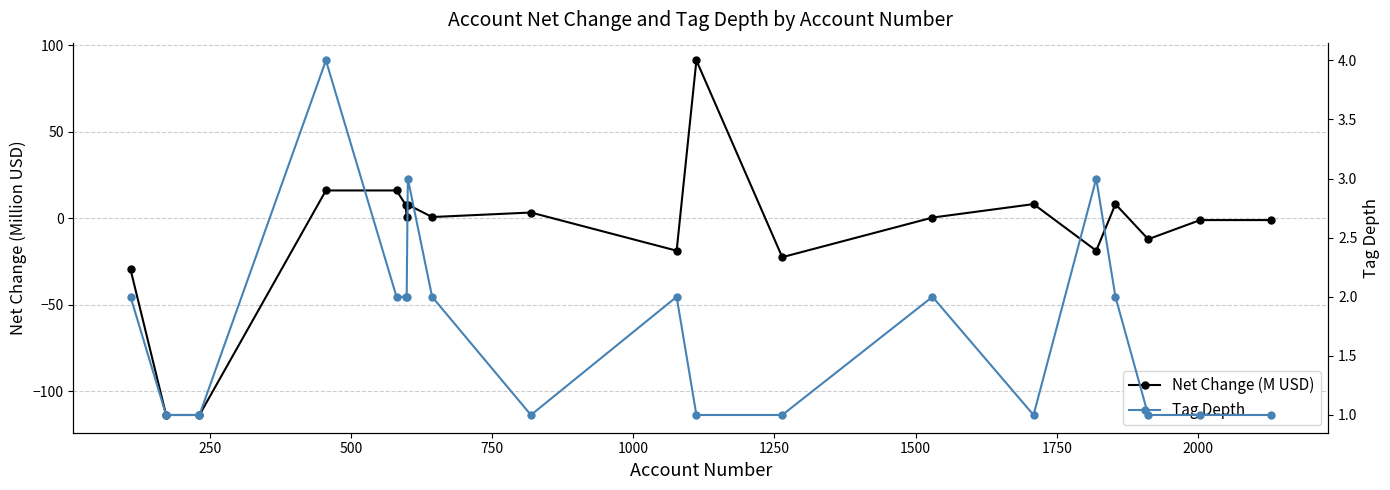

Does the chart display data point markers on the line(s)?

Yes